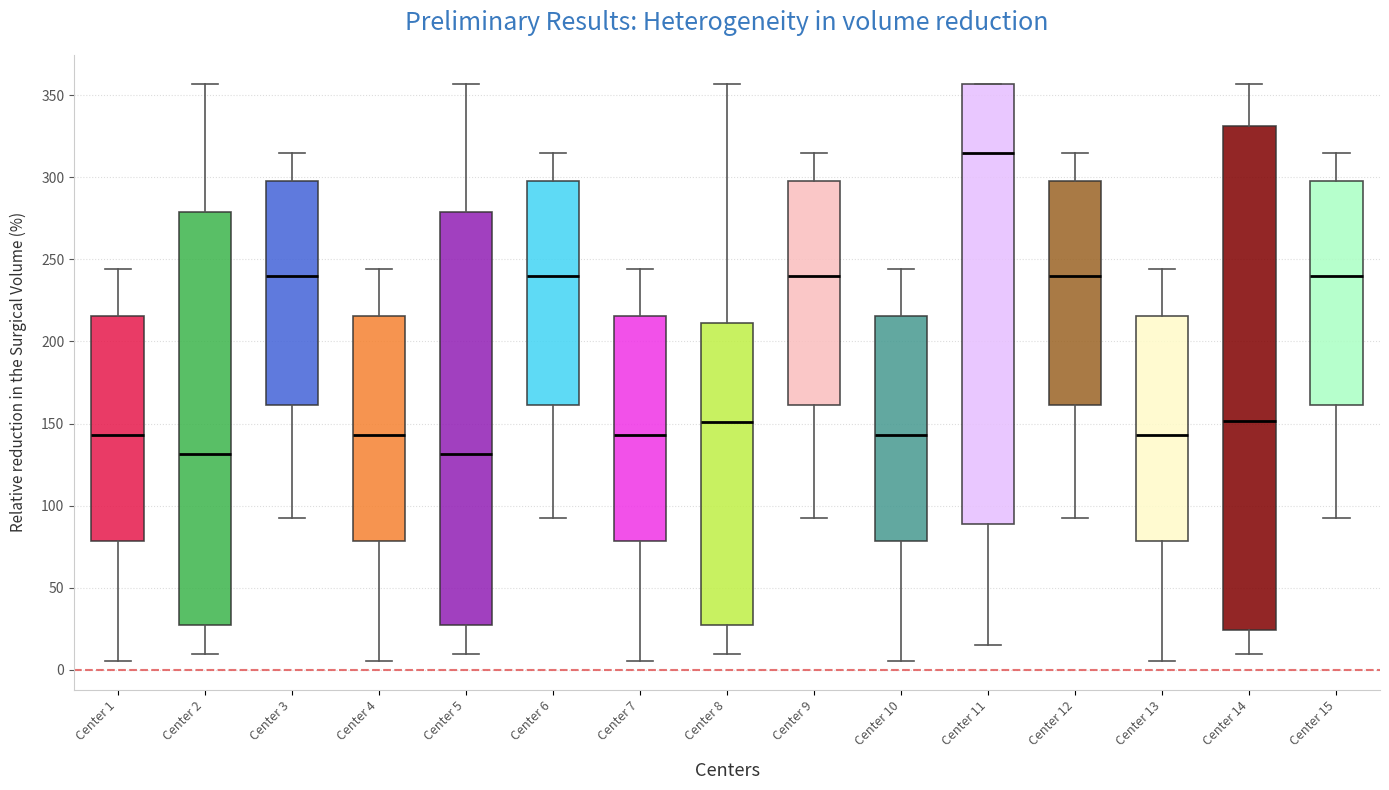

Which box has the highest median line?

Center 11